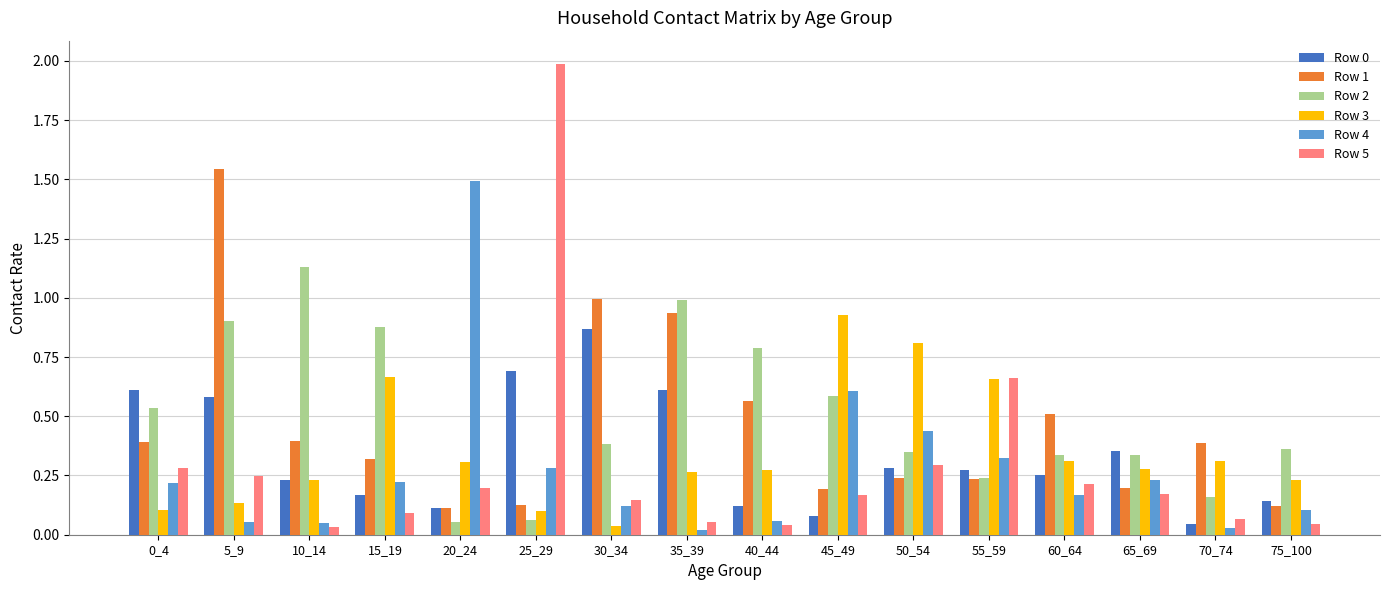

What is the difference between the maximum and minimum values in the Row 1 series?

1.4